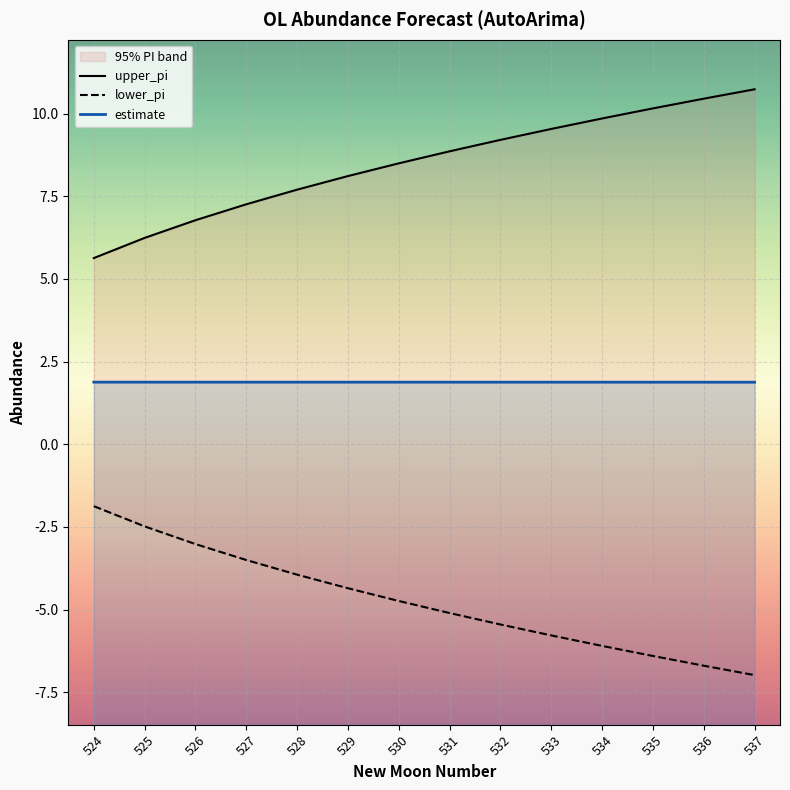

What is the minimum value for lower_pi?

-7.0